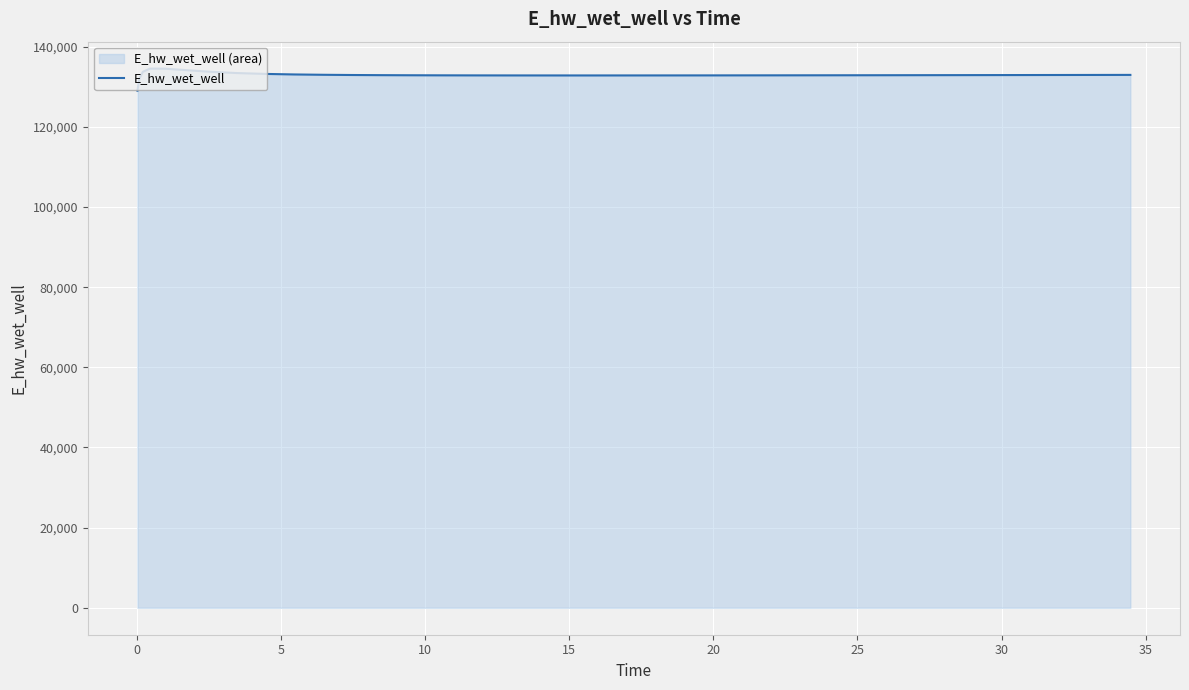

What is the difference between the maximum and minimum values?

5507.4